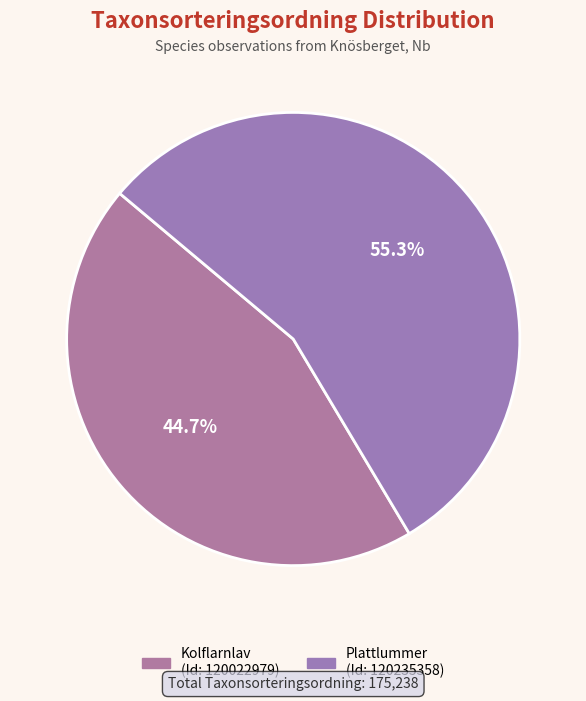

Count the number of slices in the pie.

2